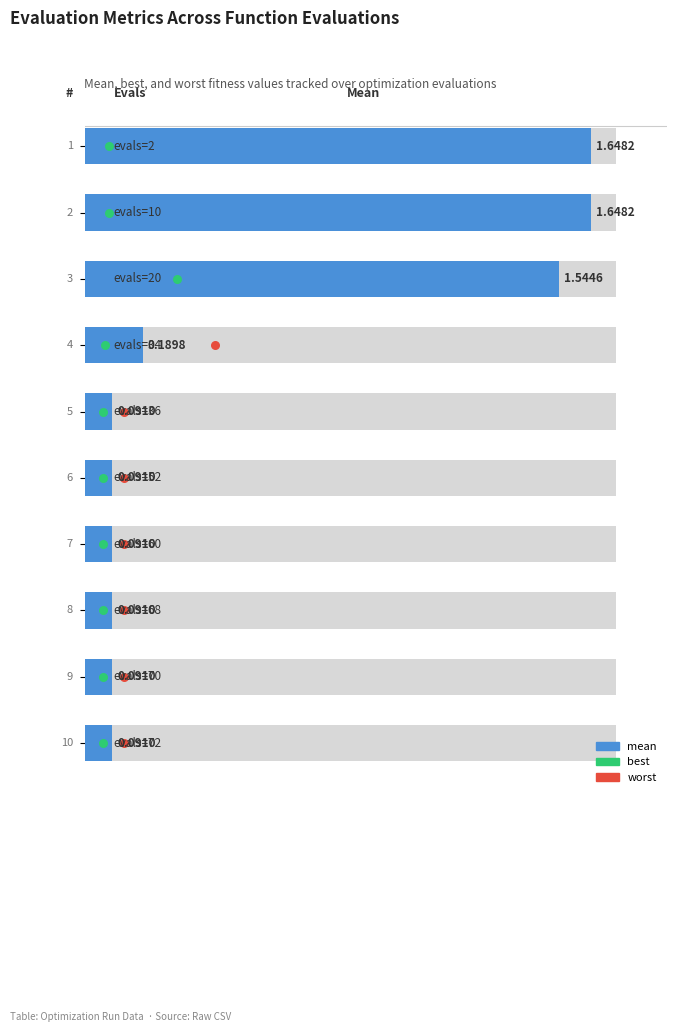

What are all the series names shown in the legend?

mean, best, worst